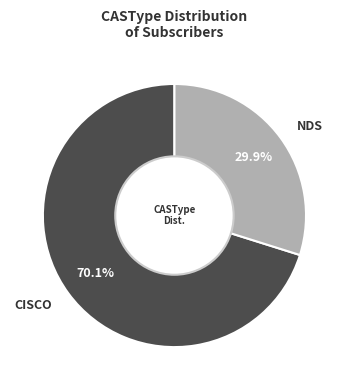

Which category has the smallest portion of the pie?

NDS